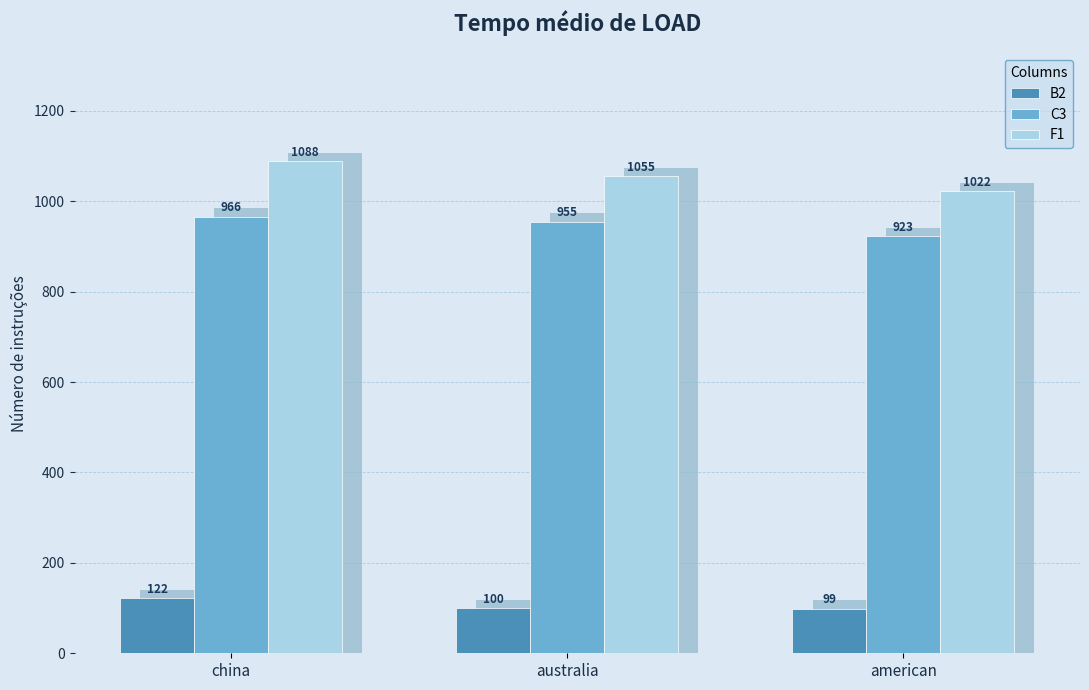

Are the bars grouped side by side (vs. stacked)?

Yes